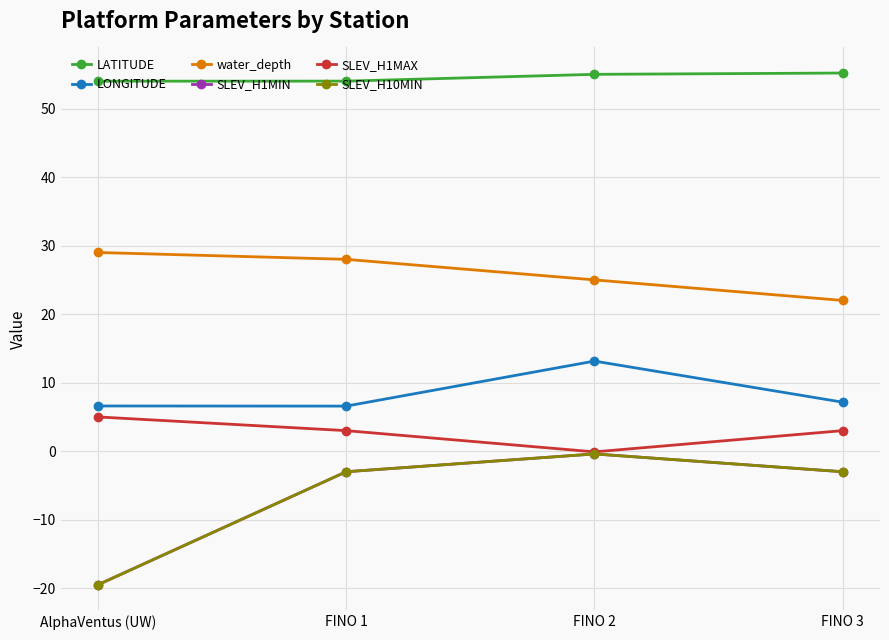

Which category has the highest value across all series?

FINO 3